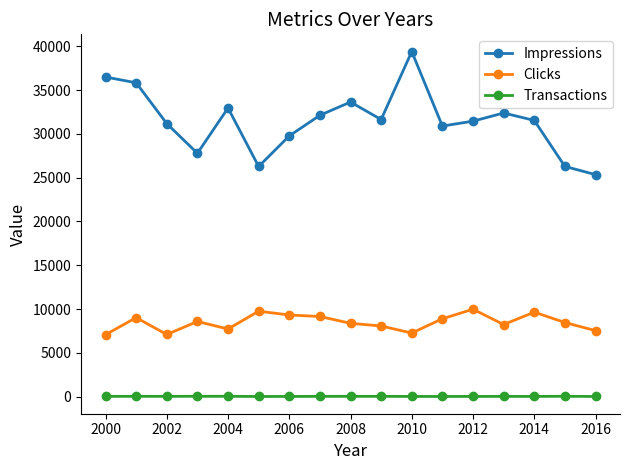

What is the average value of the Transactions series?

36